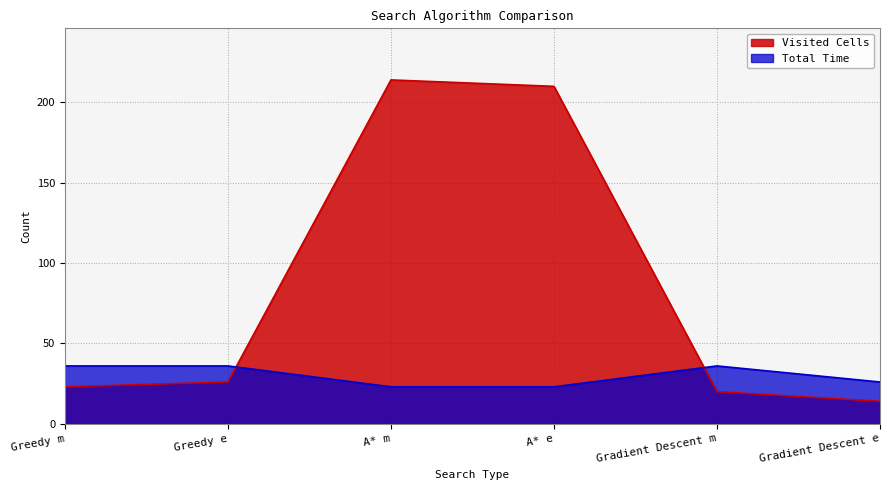

How many values in the Visited Cells series are below 26?

3